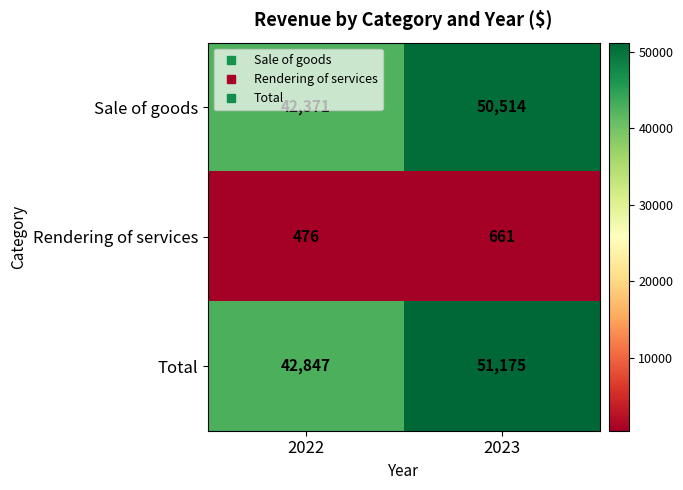

How many data points in Sale of goods are less than 50514?

1